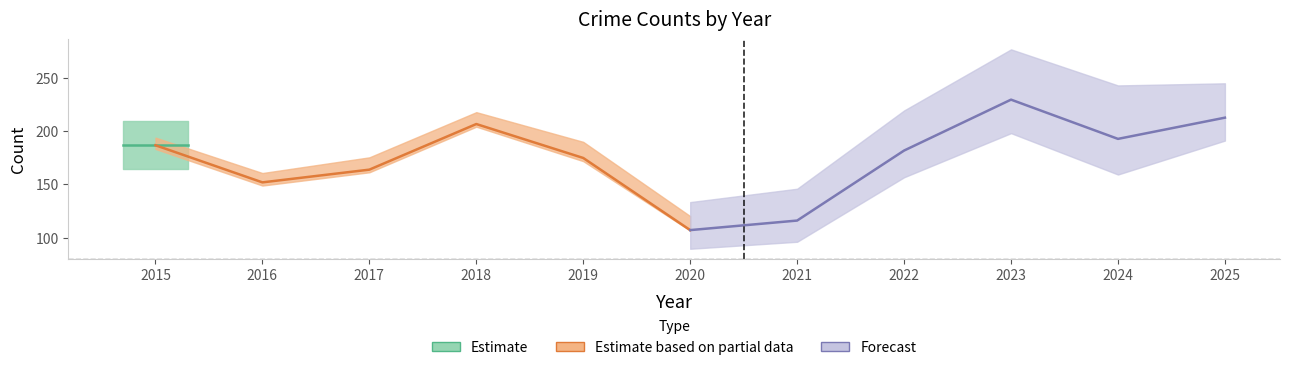

True or false: Motor Vehicle Theft has a value of 16 at 2023.

False